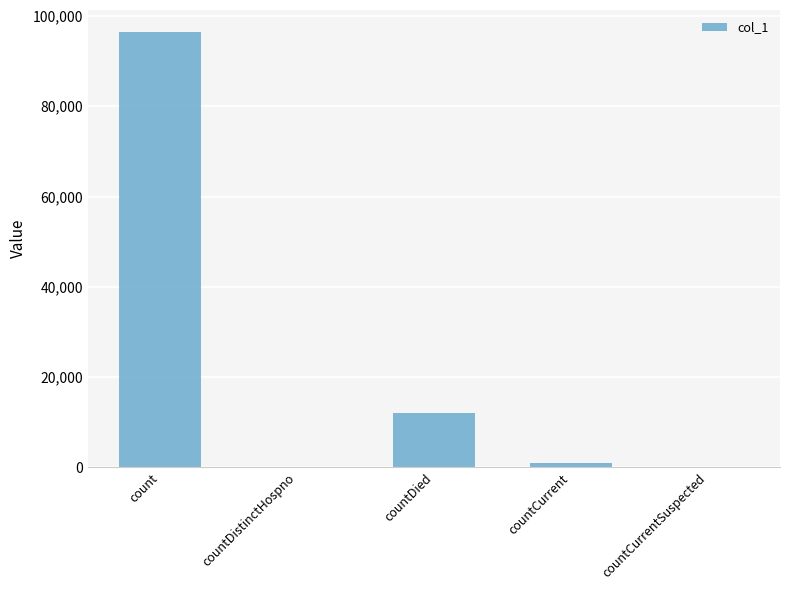

Reading left to right, extract all data points from this chart.

96497	0	11970	944	0